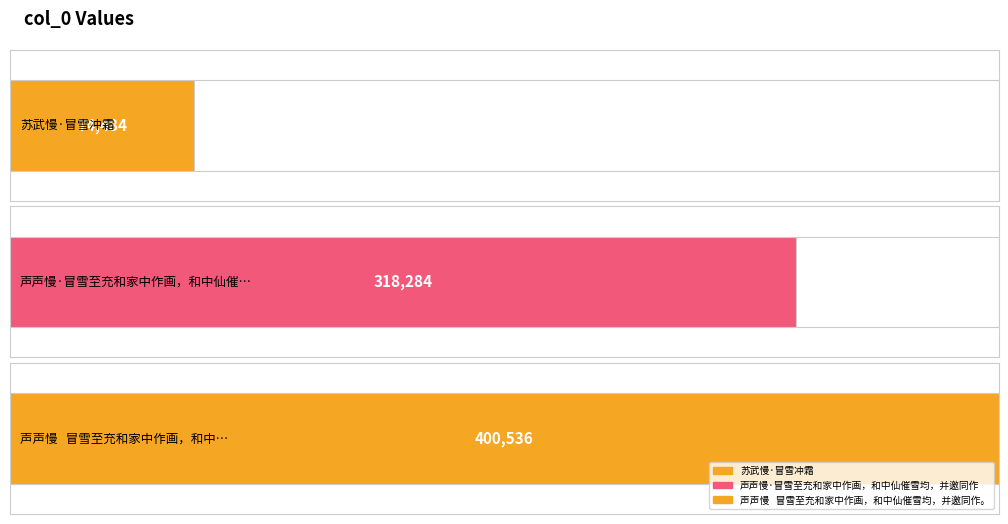

What is the change in value from 声声慢·冒雪至充和家中作画，和中仙催雪均，并邀同作 to 声声慢   冒雪至充和家中作画，和中仙催雪均，并邀同作。?

+82252